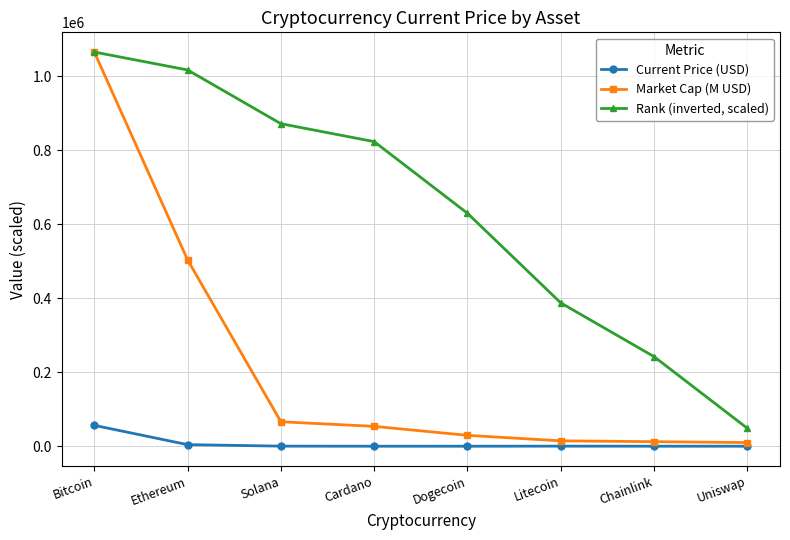

The Rank (inverted, scaled) series shows 1448854.5 at Ethereum. True or false?

False